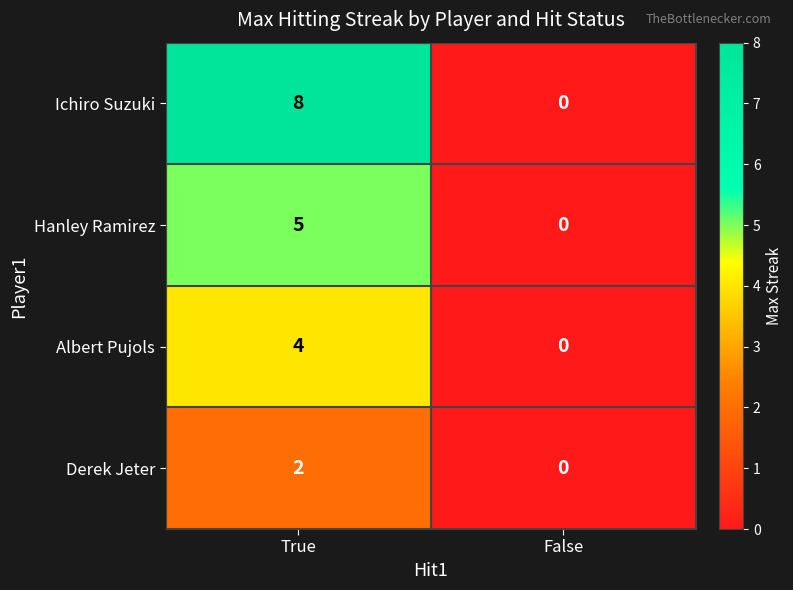

The value of Hanley Ramirez at False is 0. True or false?

True